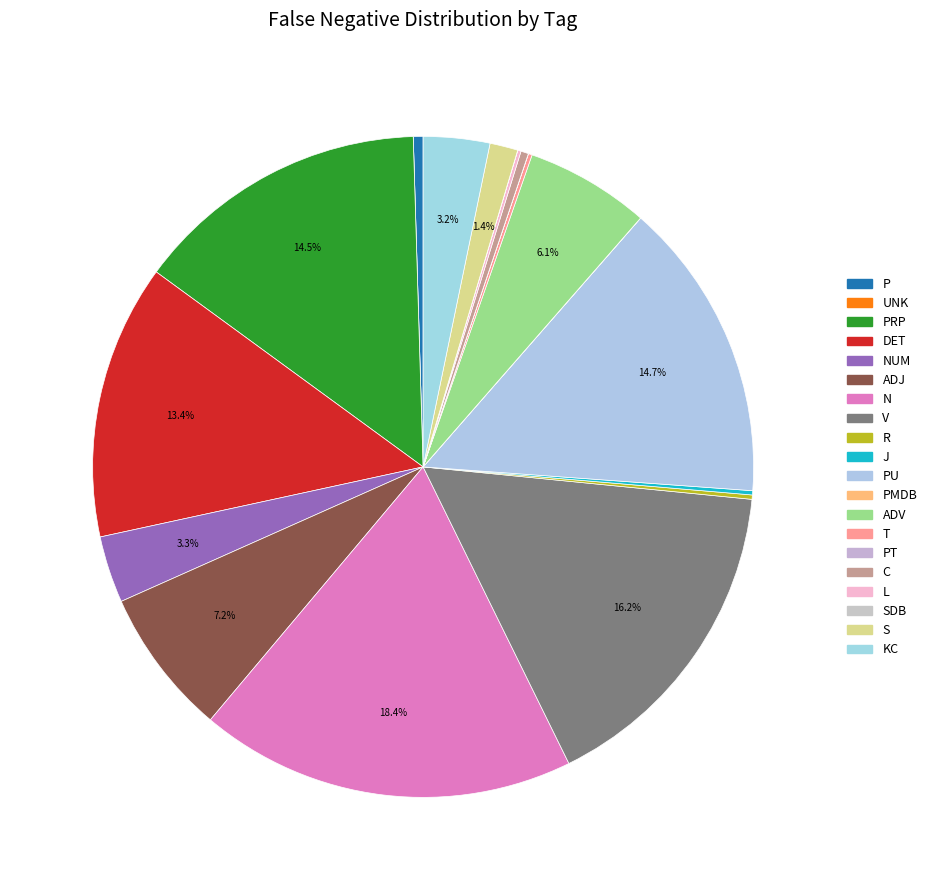

Which category has the smallest portion of the pie?

UNK